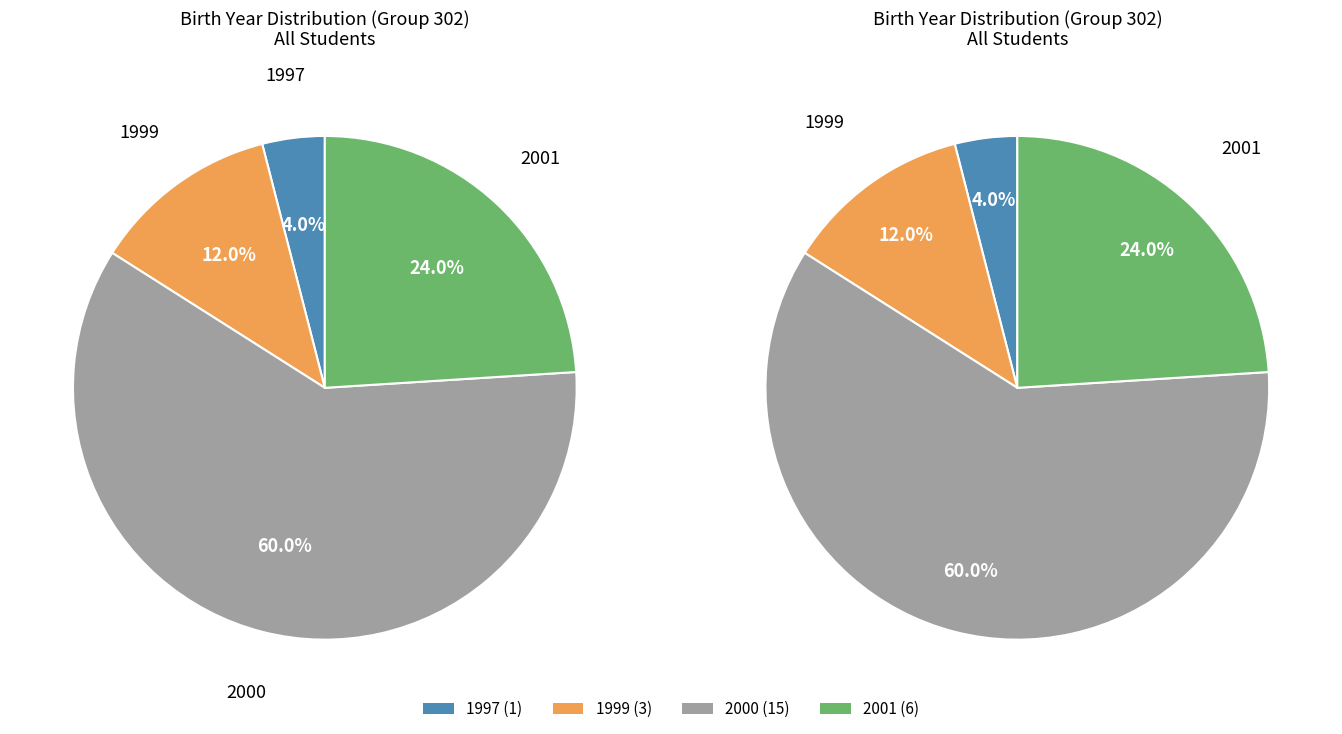

Count the number of slices in the pie.

4